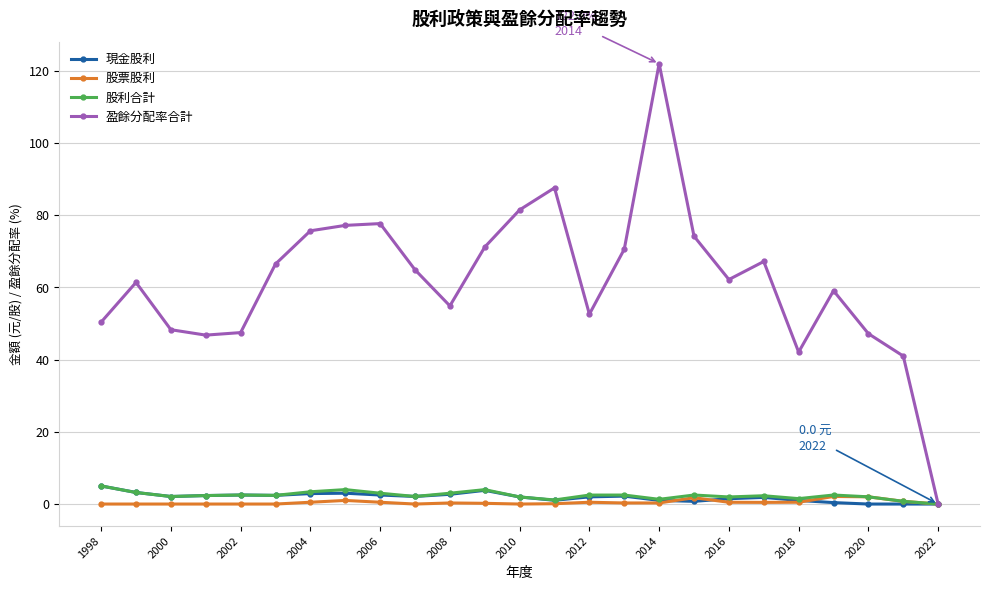

Which series has the largest total across all categories?

盈餘分配率合計